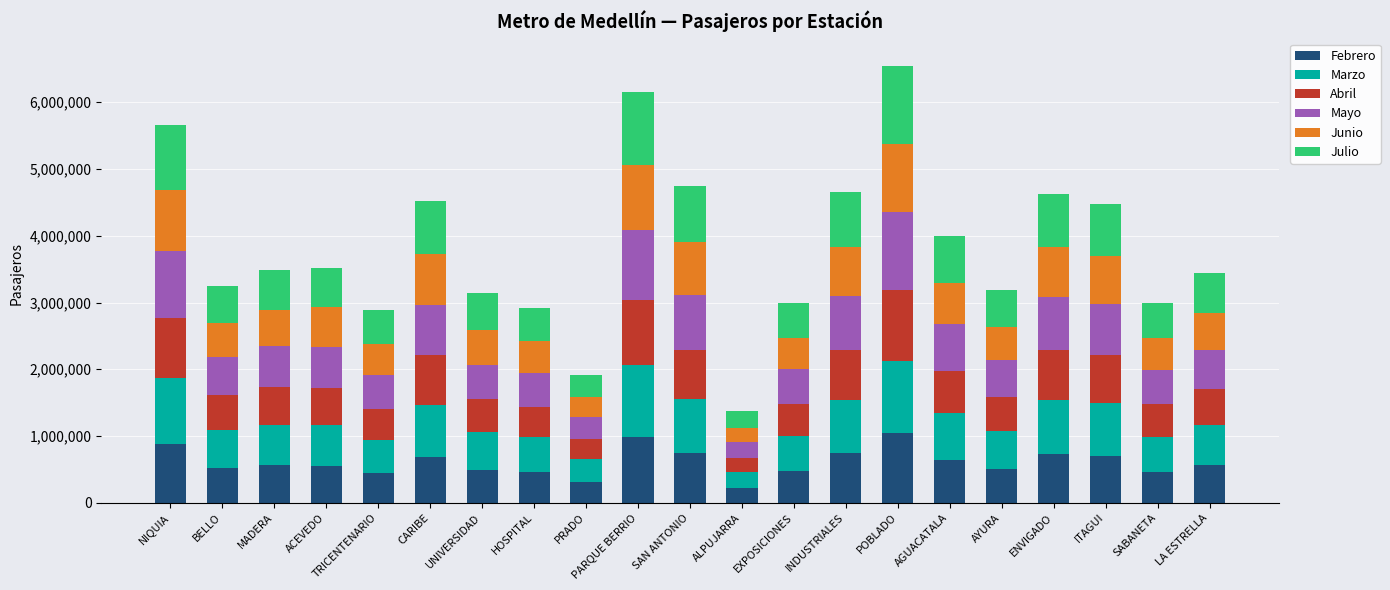

The value of Febrero at AYURA is 809899. True or false?

False